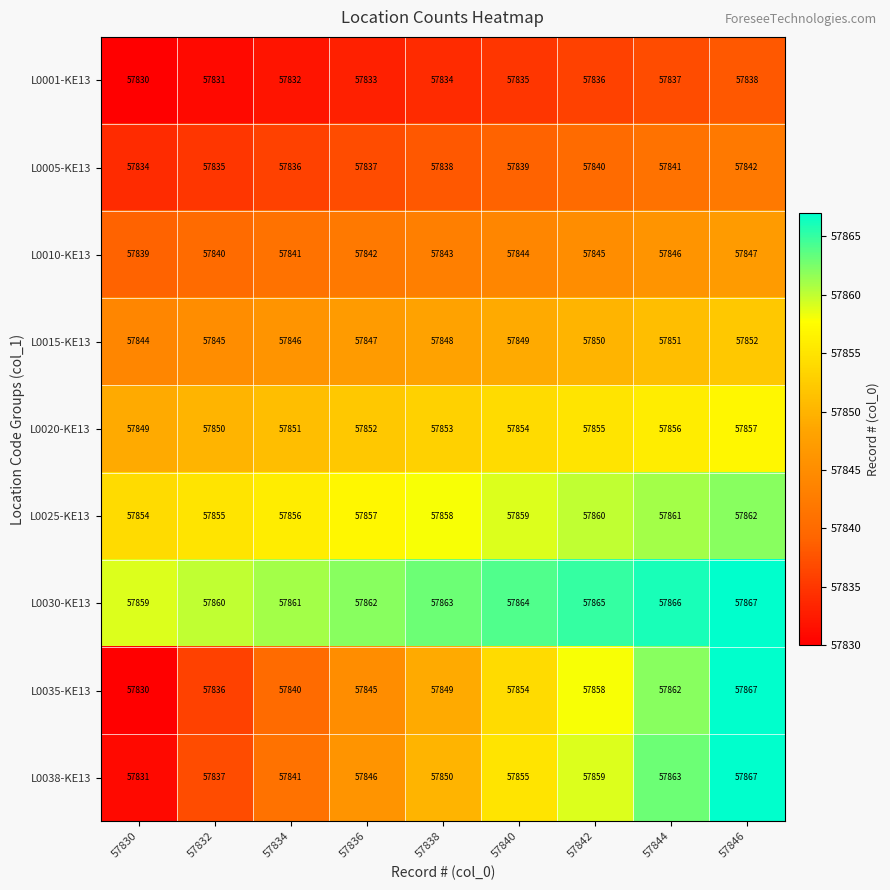

Is it true that L0015-KE13 equals 57847 at 57836?

True